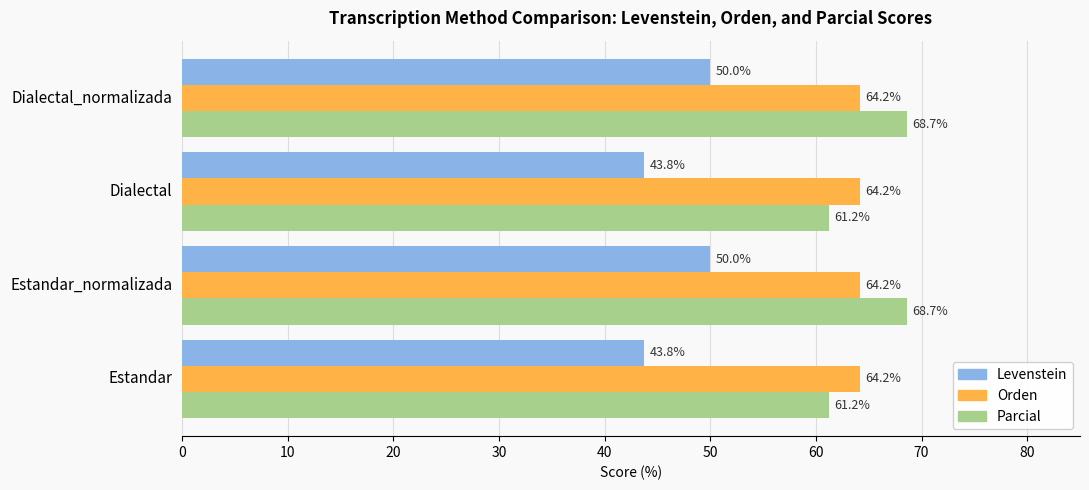

What are all the series names shown in the legend?

Levenstein, Orden, Parcial